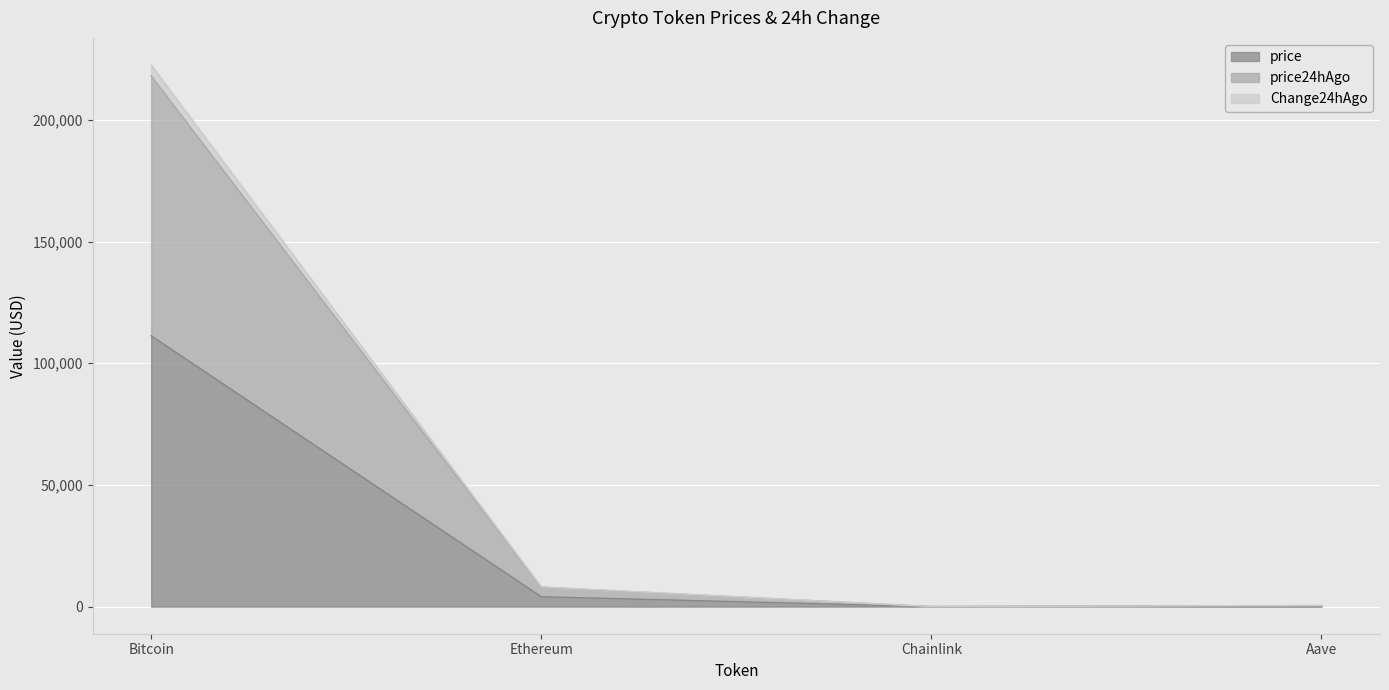

Where is price nearest to the value 55654?

Ethereum